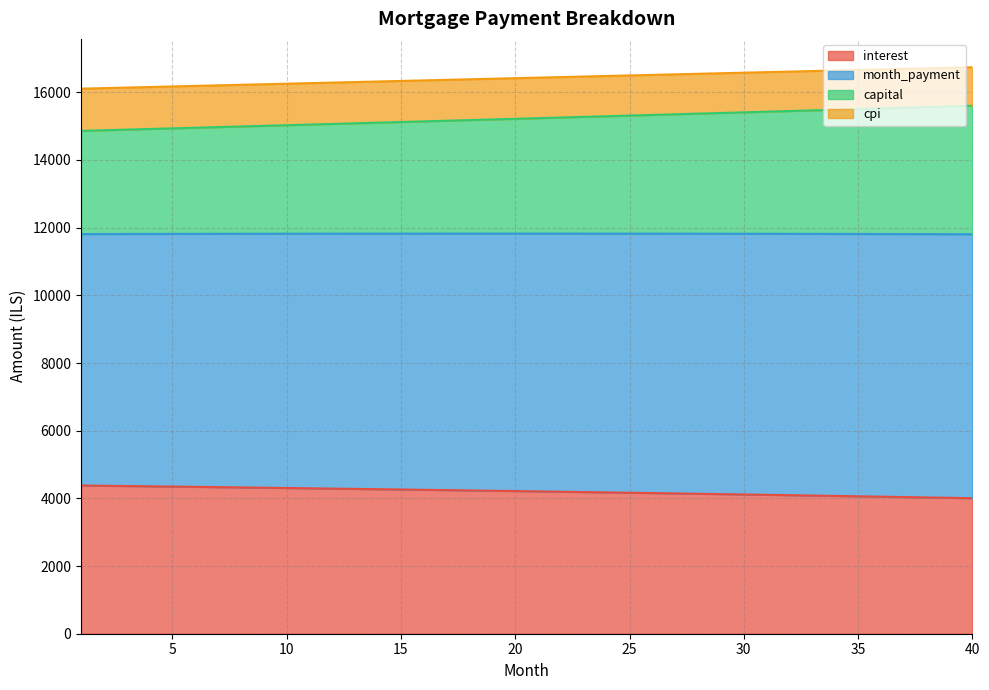

List the labels in order of month_payment value, smallest first.

1, 2, 3, 4, 5, 6, 7, 8, 9, 10, 11, 12, 13, 14, 15, 16, 17, 18, 19, 20, 21, 22, 23, 24, 25, 26, 27, 28, 29, 30, 31, 32, 33, 34, 35, 36, 37, 38, 39, 40